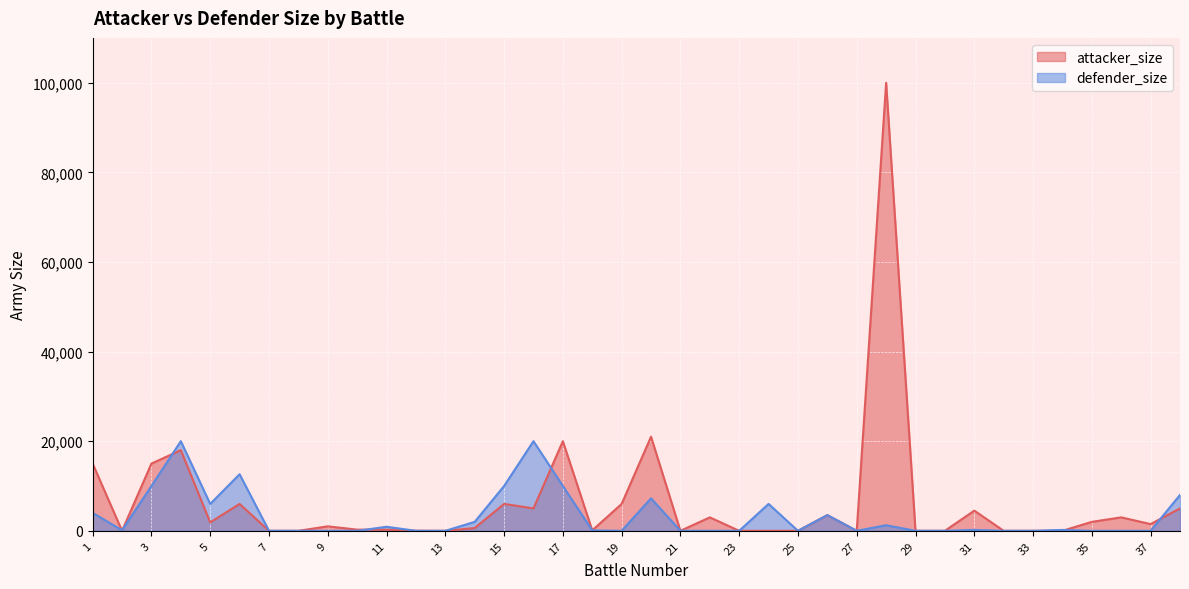

Where is the first local minimum for attacker_size?

2